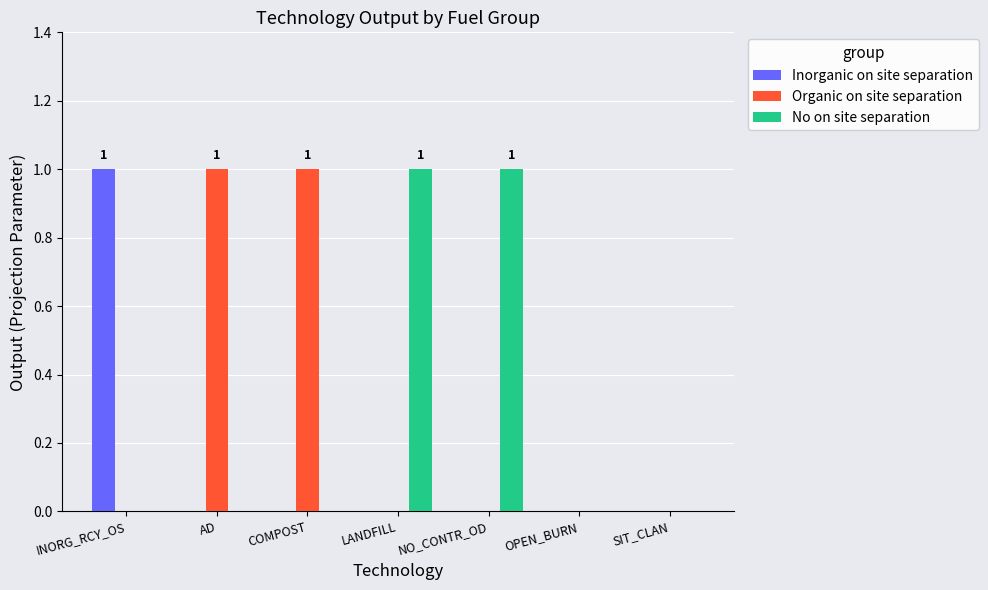

Reading right to left, what are all the values shown in this chart?

Inorganic on site separation: 0	0	0	0	0	0	1
Organic on site separation: 0	0	0	0	1	1	0
No on site separation: 0	0	1	1	0	0	0